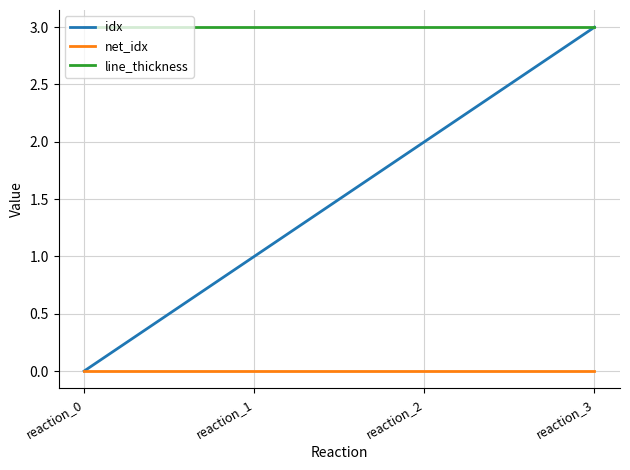

How many series are shown in this chart?

3